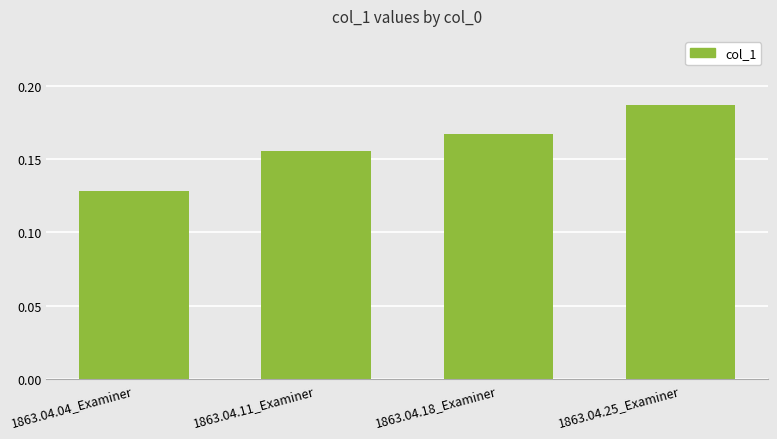

Which has a higher value, 1863.04.11_Examiner or 1863.04.04_Examiner?

1863.04.11_Examiner